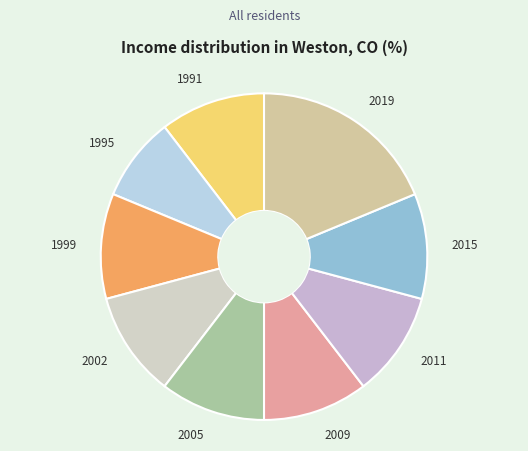

Count the number of slices in the pie.

9